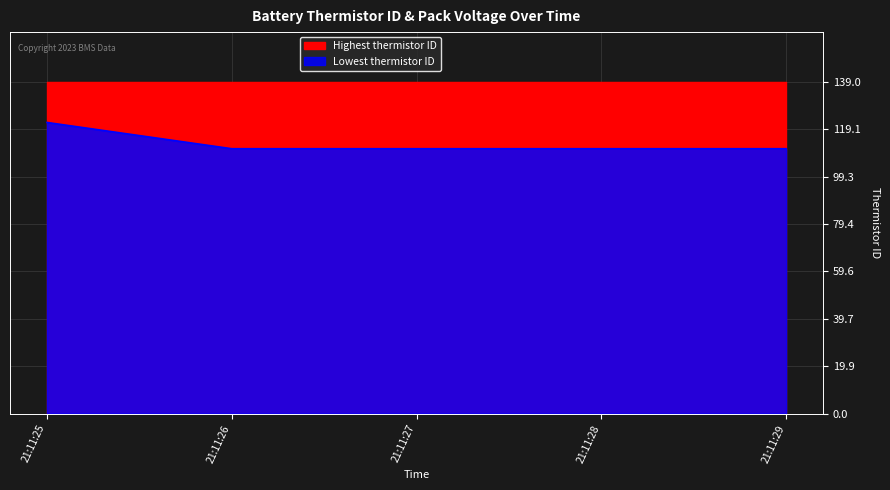

Which label corresponds to the largest value in the chart?

21:11:25